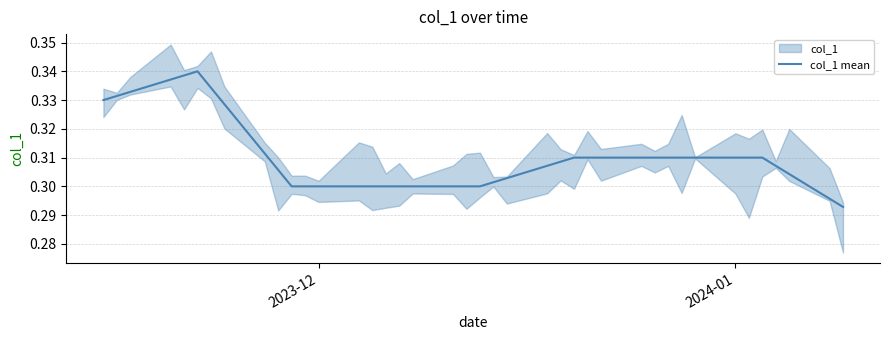

The chart shows a value of 0.3 at 2023-12. True or false?

True